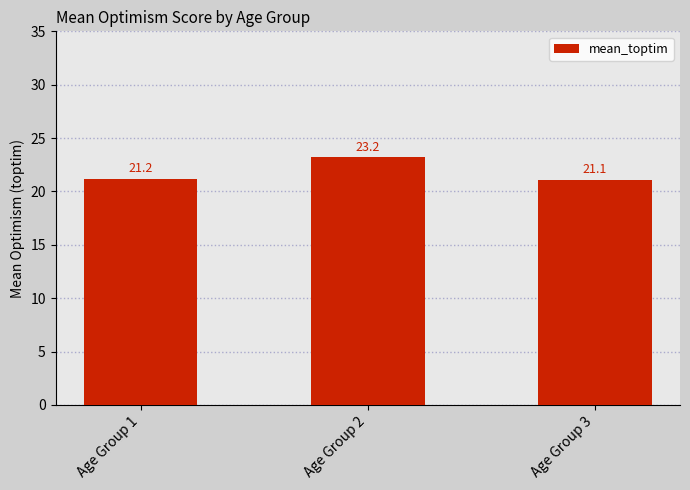

Reading left to right, transcribe all the data shown in this chart.

21.2	23.2	21.1